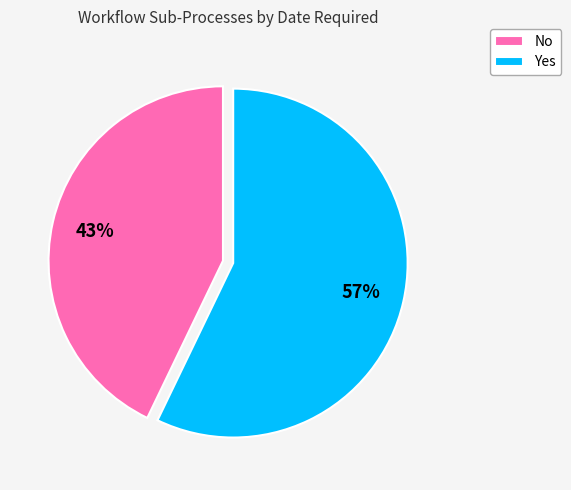

How many segments does this pie chart have?

2